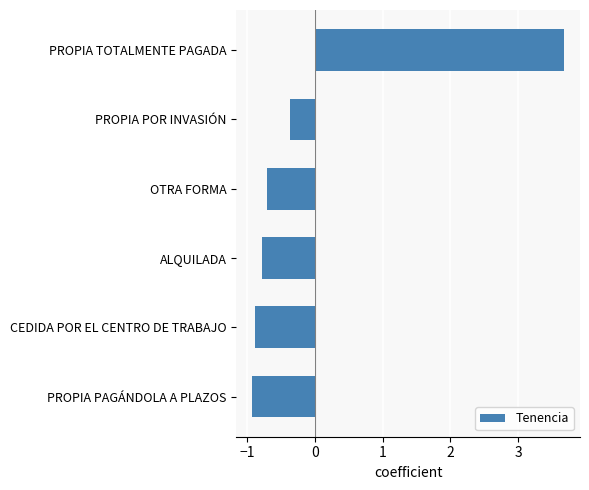

How many positive values are there?

1